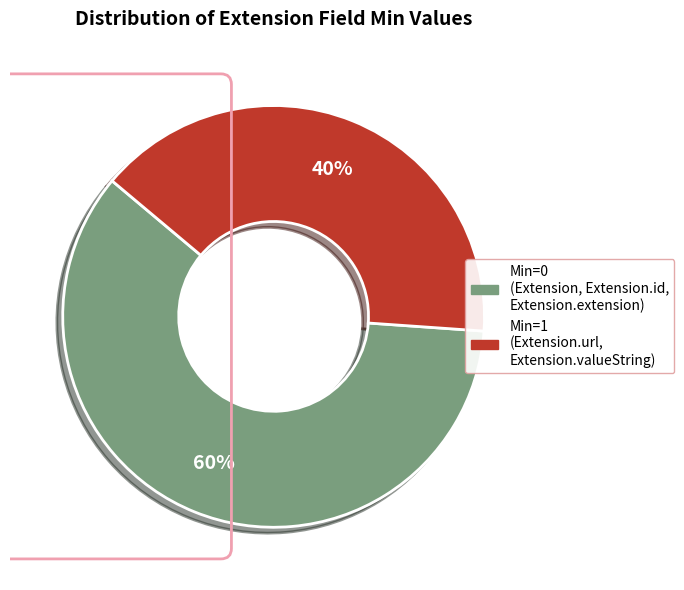

To the nearest percent, what is the average slice percentage?

50%